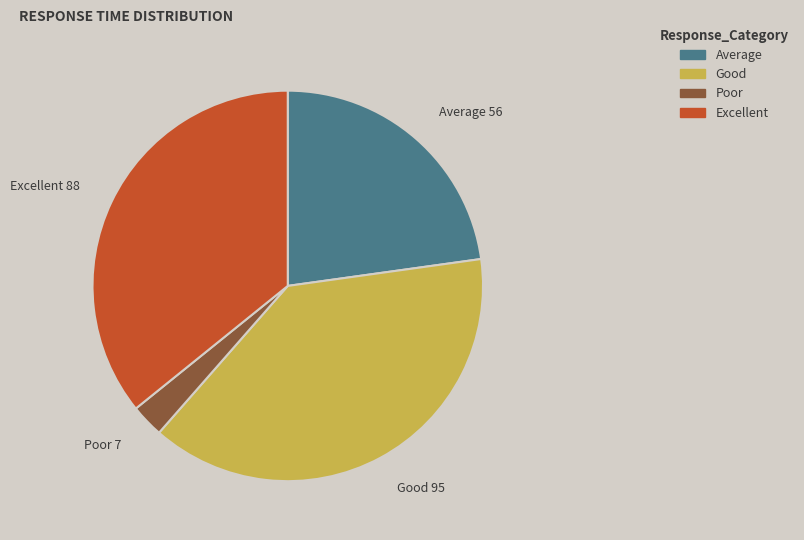

Does any single category account for the majority?

No